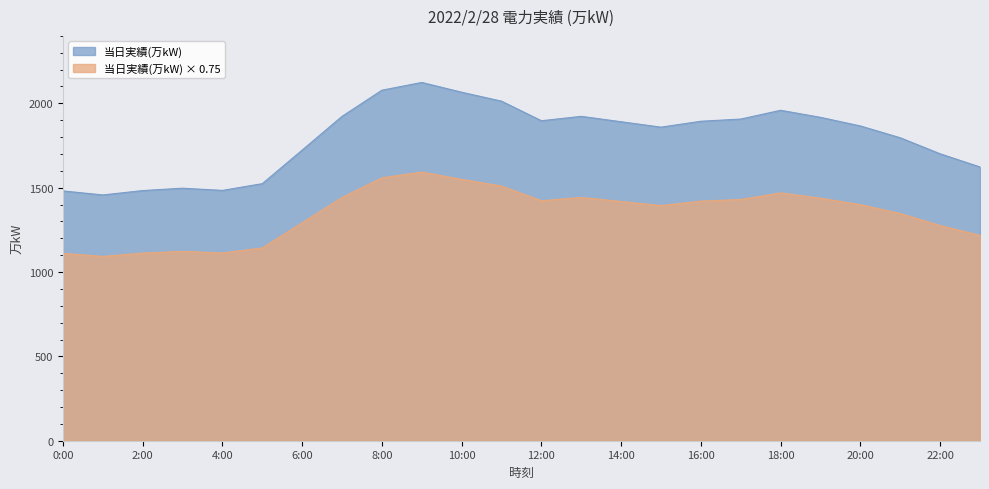

What is the difference between the maximum and minimum values?

667